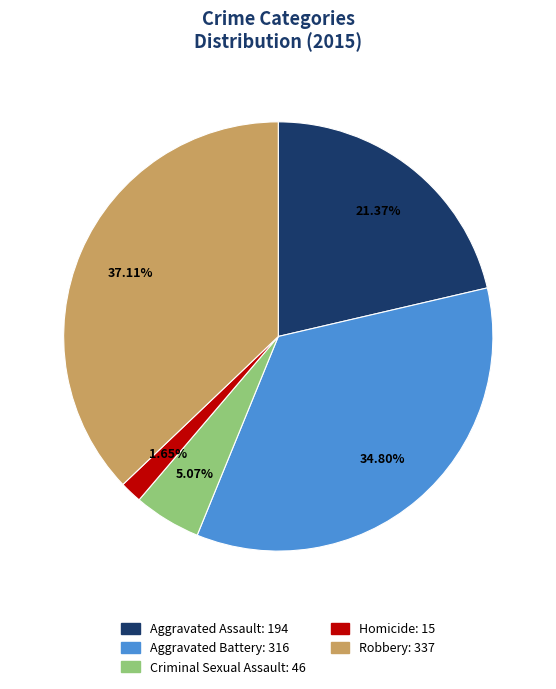

Is Homicide the majority of the pie?

No